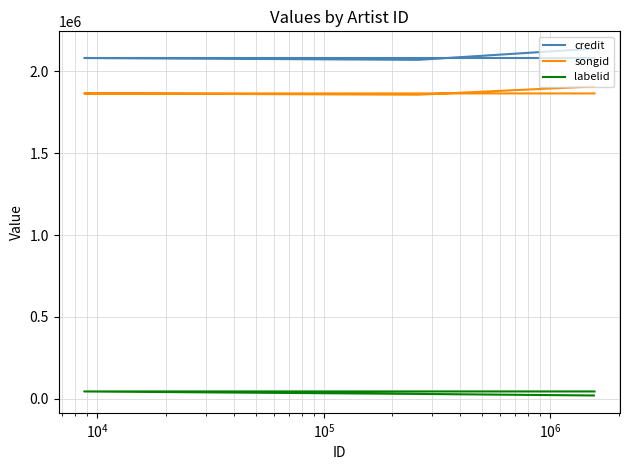

True or false: labelid has a value of 28967 at $\mathdefault{10^{4}}$.

False